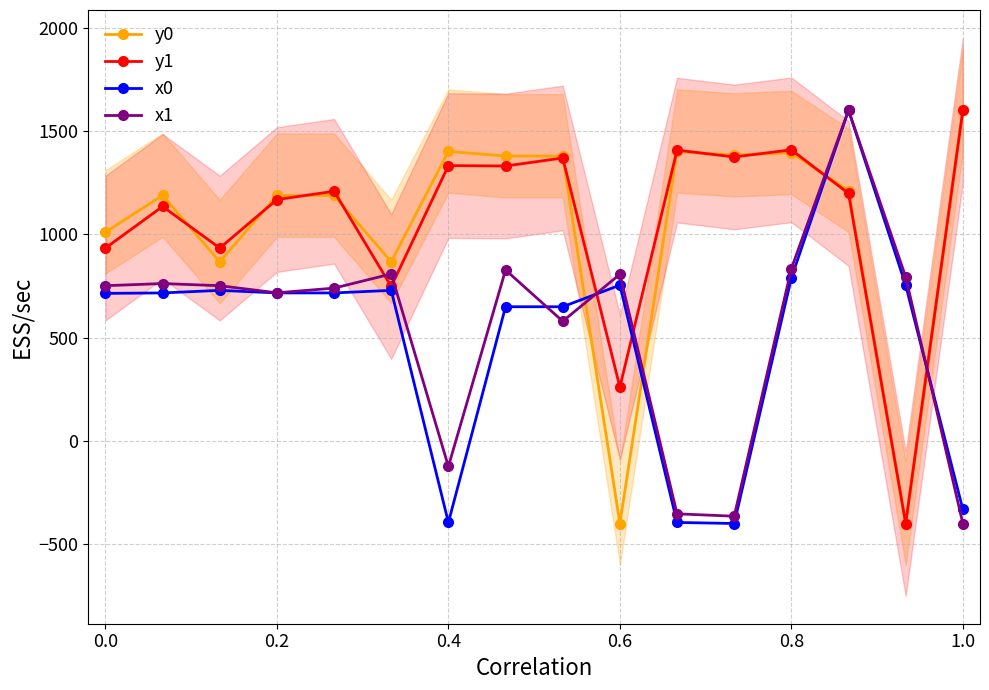

Where does the y0 series first go above 1210?

0.4